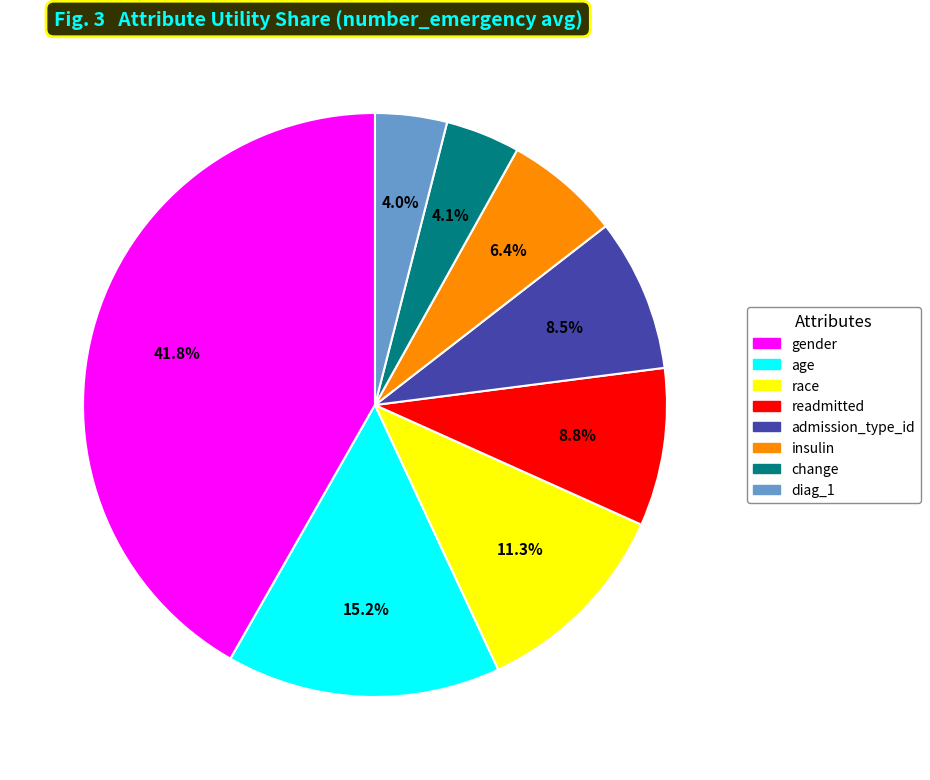

What is the largest slice in the pie chart?

gender